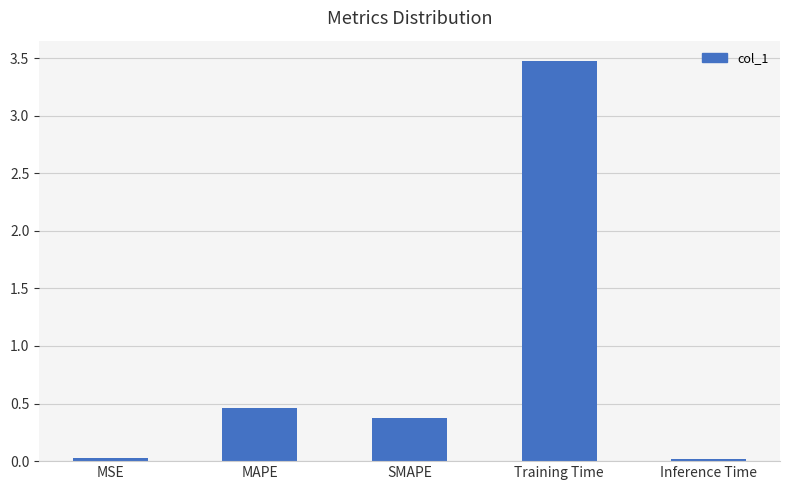

Where is the data nearest to the value 1?

MAPE